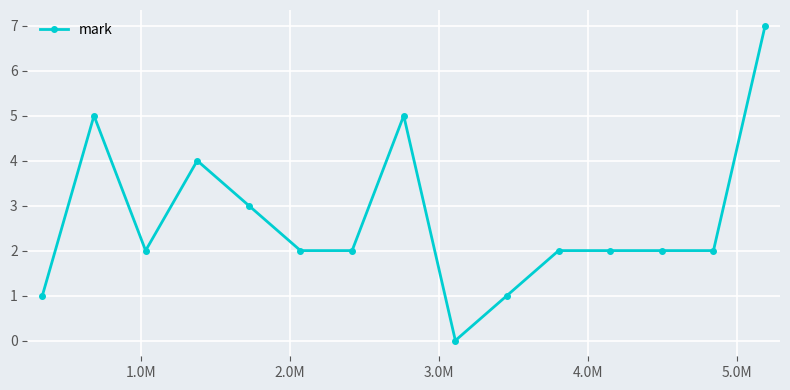

What is the difference between the second highest and minimum values?

5